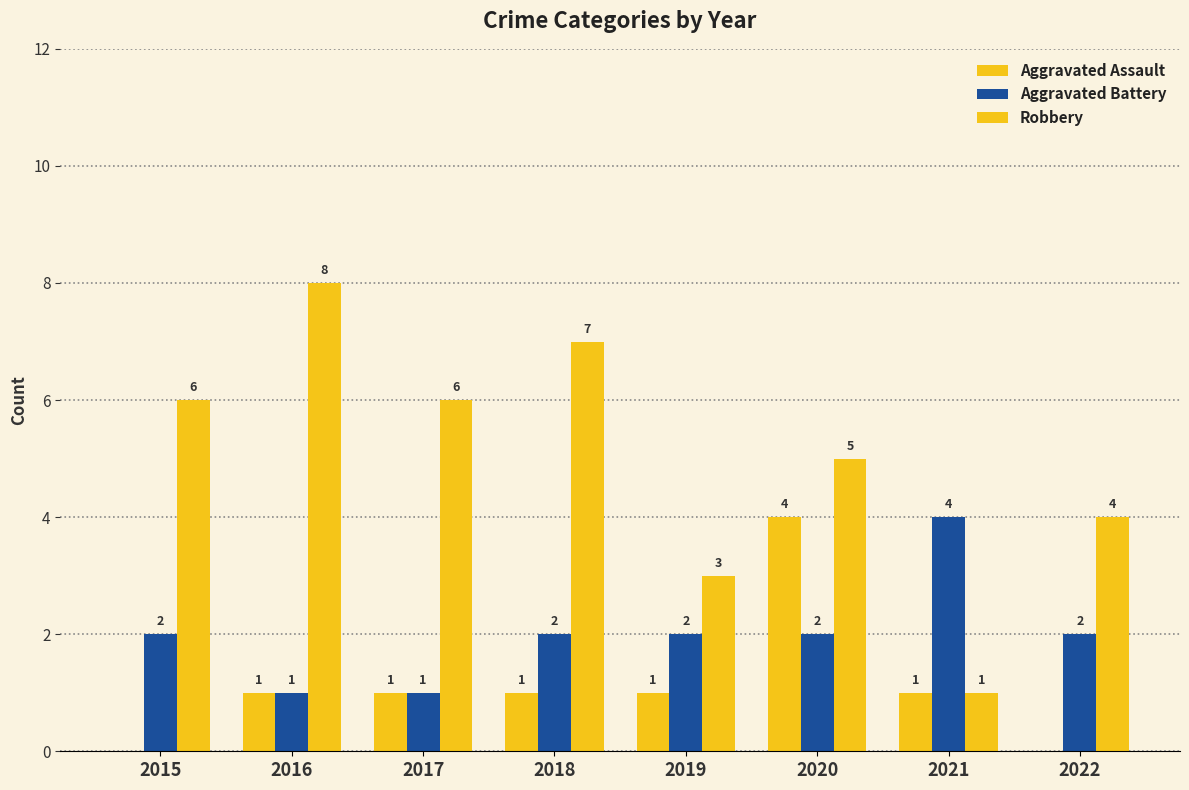

The Aggravated Assault series shows 1 at 2017. True or false?

True